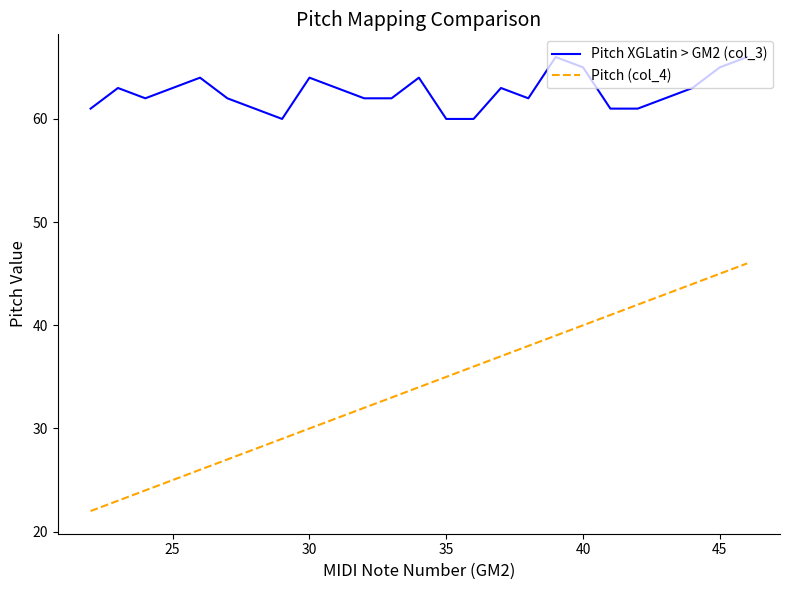

Reading left to right, what are all the values shown in this chart?

Pitch XGLatin > GM2 (col_3): 61	63	62	63	64	62	61	60	64	63	62	62	64	60	60	63	62	66	65	61	61	62	63	65	66
Pitch (col_4): 22	23	24	25	26	27	28	29	30	31	32	33	34	35	36	37	38	39	40	41	42	43	44	45	46